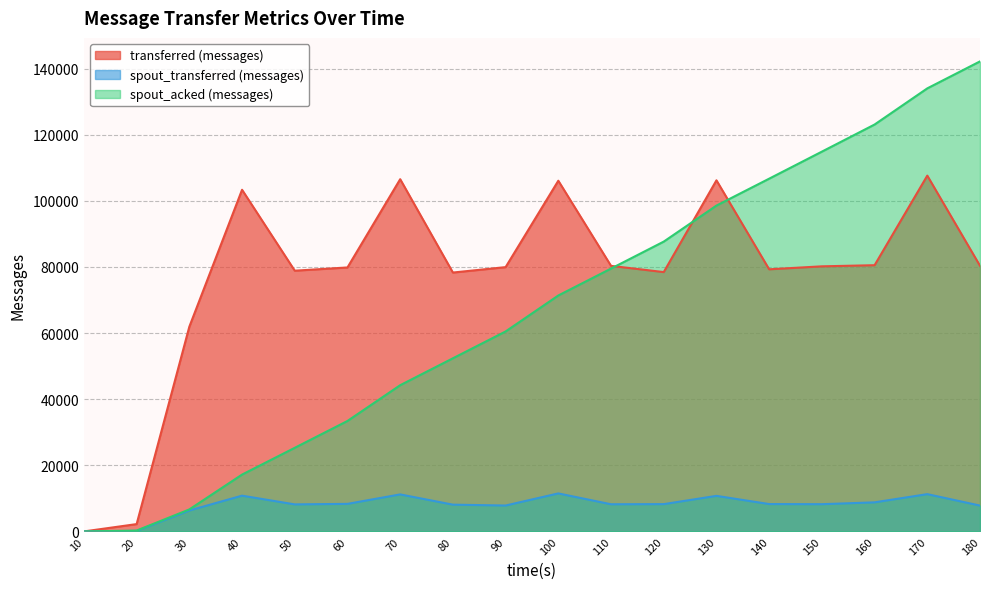

What is the difference between the maximum and second lowest values in the transferred (messages) series?

105420